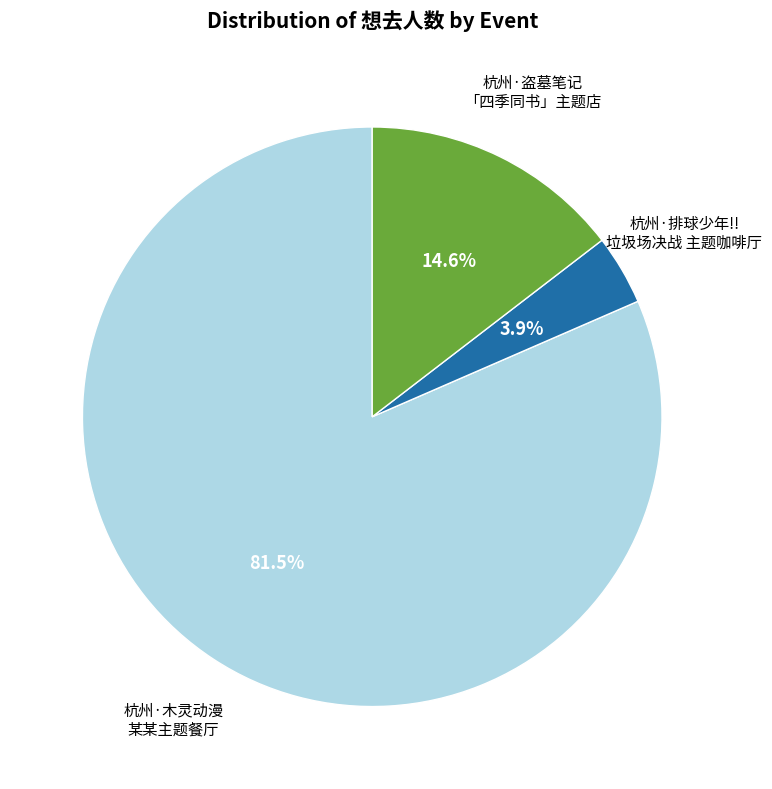

Does any single category account for the majority?

Yes